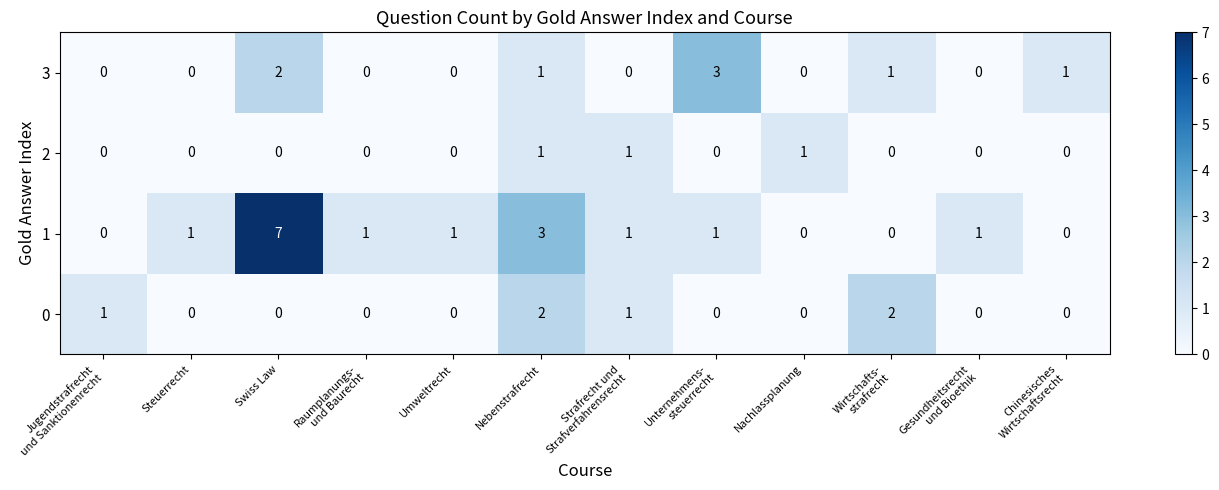

What is the difference between the highest and lowest values at Strafrecht und
Strafverfahrensrecht?

1